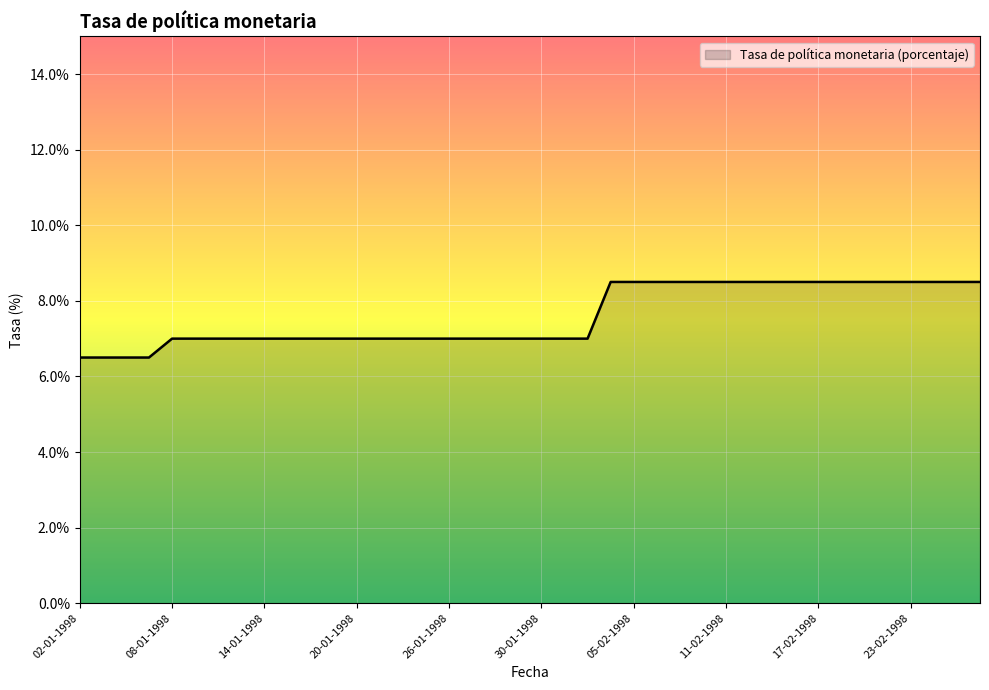

What is the difference between the maximum and minimum values?

2.0